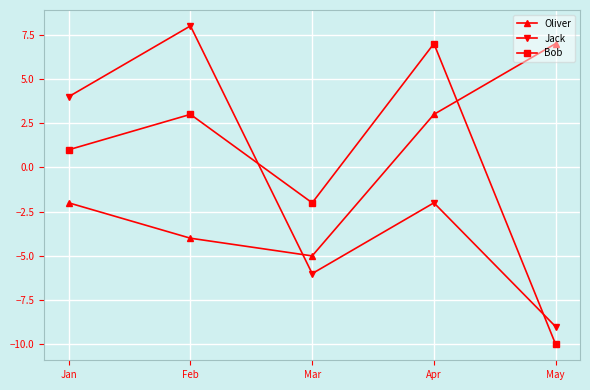

What is the value of the Oliver point at the 4th from the left?

3